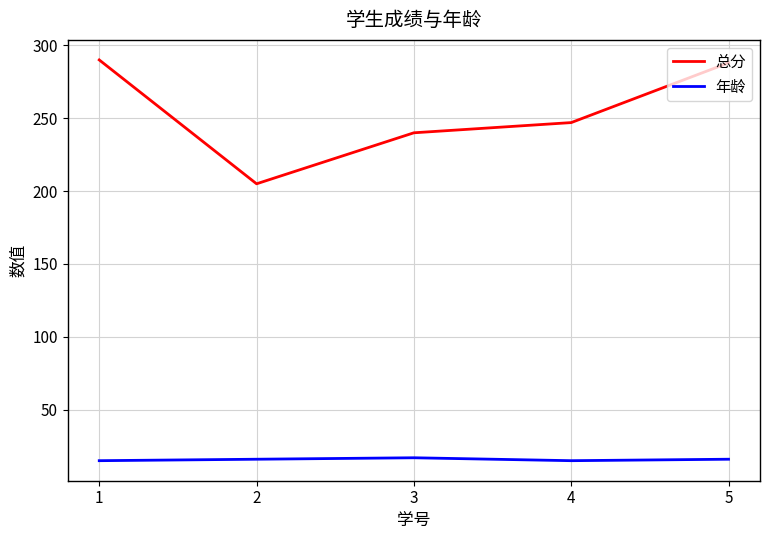

Which series has the largest range (max minus min)?

总分